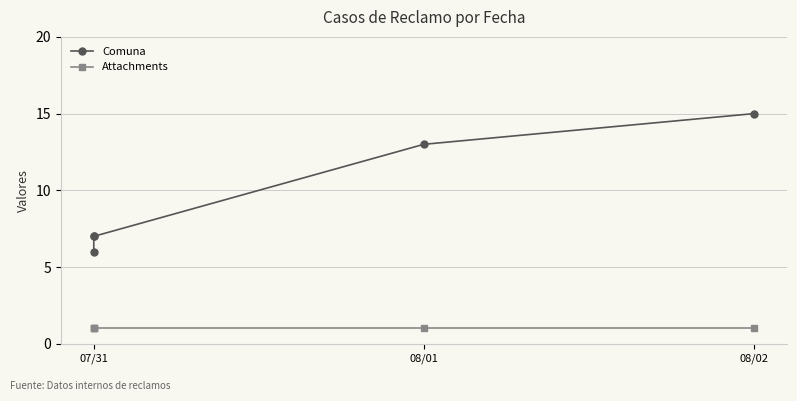

What is the minimum value shown in the chart?

1